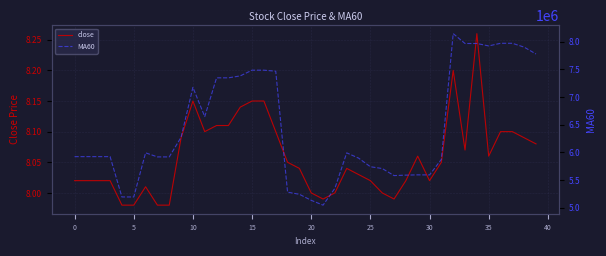

How many data points in MA60 are less than 5921542?

17